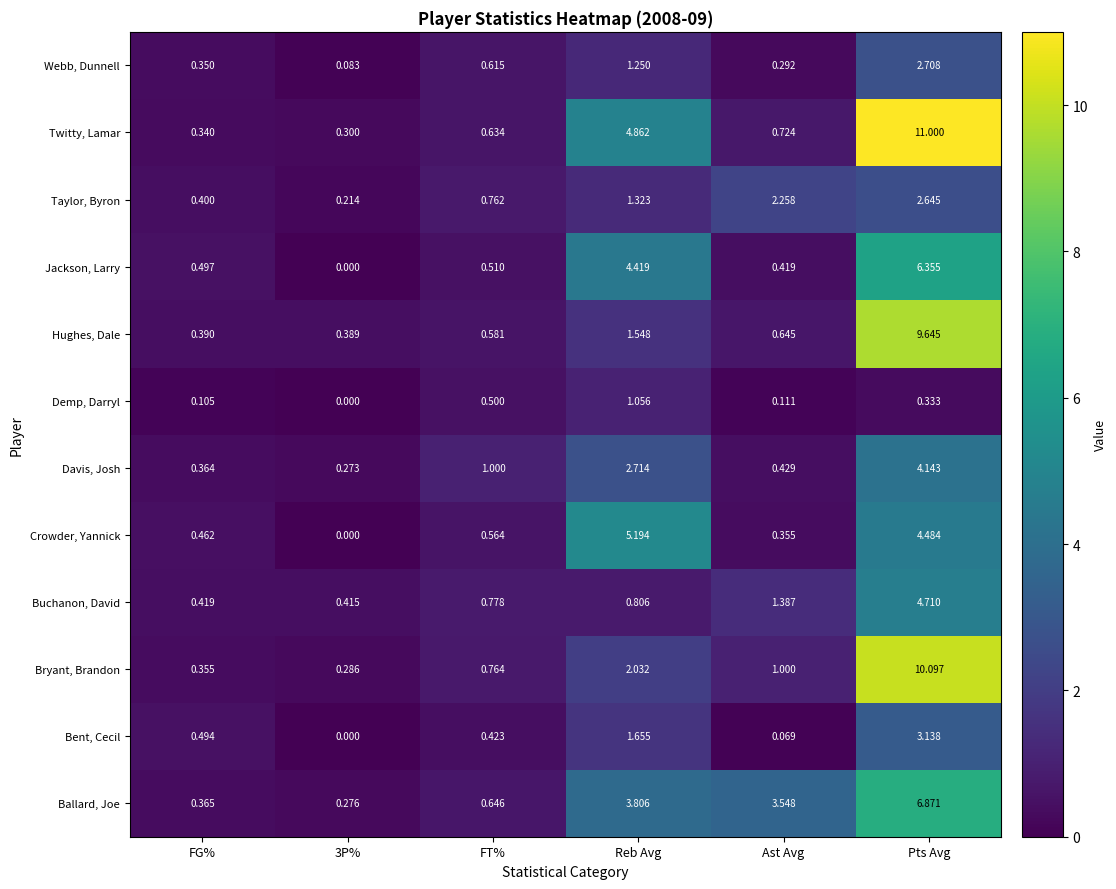

At which category does the chart reach its peak across all series?

Pts Avg